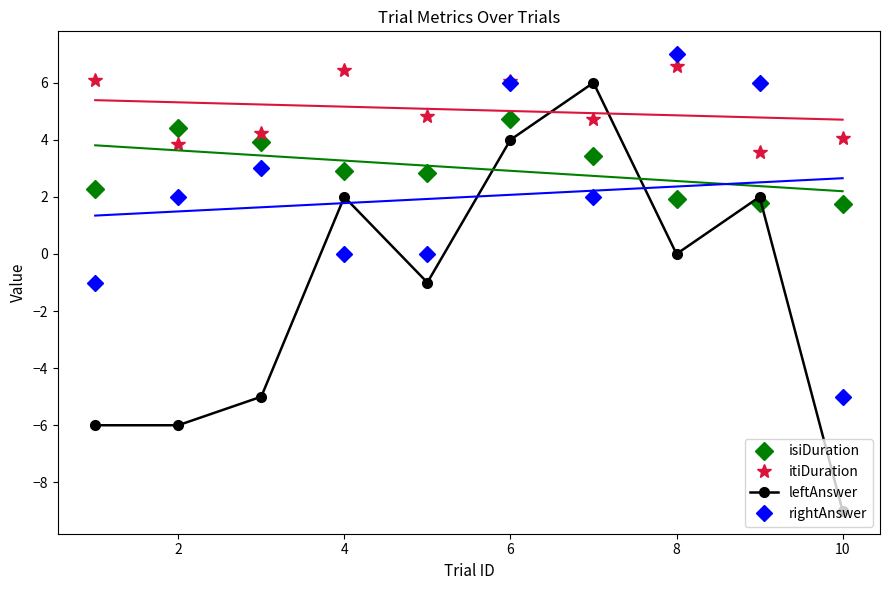

Is it true that leftAnswer equals -3.7 at 2?

False